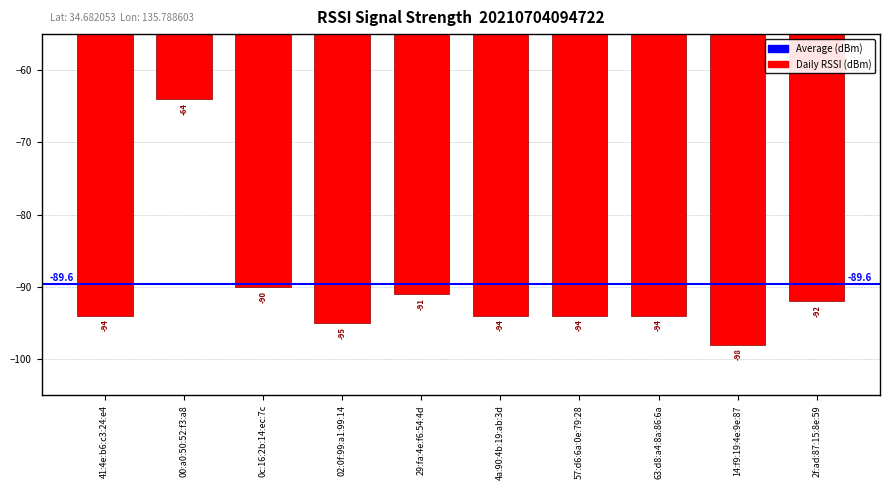

Reading right to left, what are all the values shown in this chart?

2f:ad:87:15:8e:59=-92	14:f9:19:4e:9e:87=-98	63:d8:a4:8a:86:6a=-94	57:d6:6a:0e:79:28=-94	4a:90:4b:19:ab:3d=-94	29:fa:4e:f6:54:4d=-91	02:0f:99:a1:99:14=-95	0c:16:2b:14:ec:7c=-90	00:a0:50:52:f3:a8=-64	41:4e:b6:c3:24:e4=-94